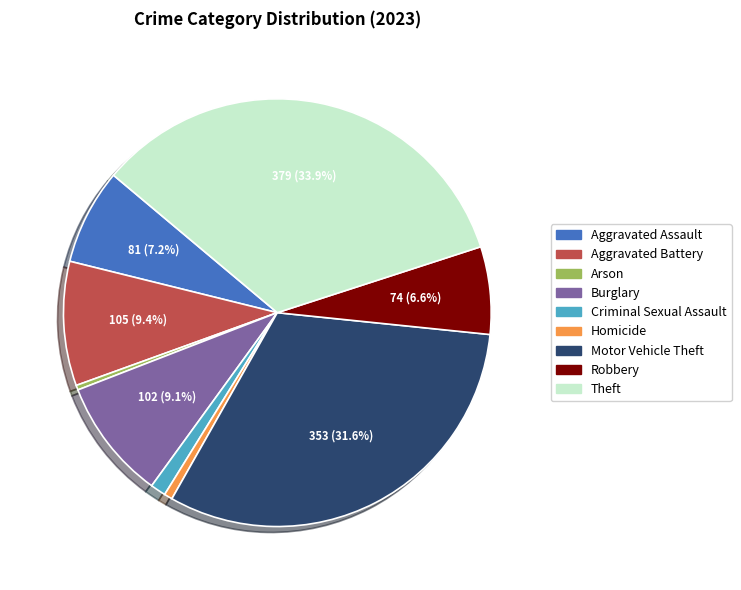

Do Homicide and Motor Vehicle Theft together represent more than half of the pie?

No